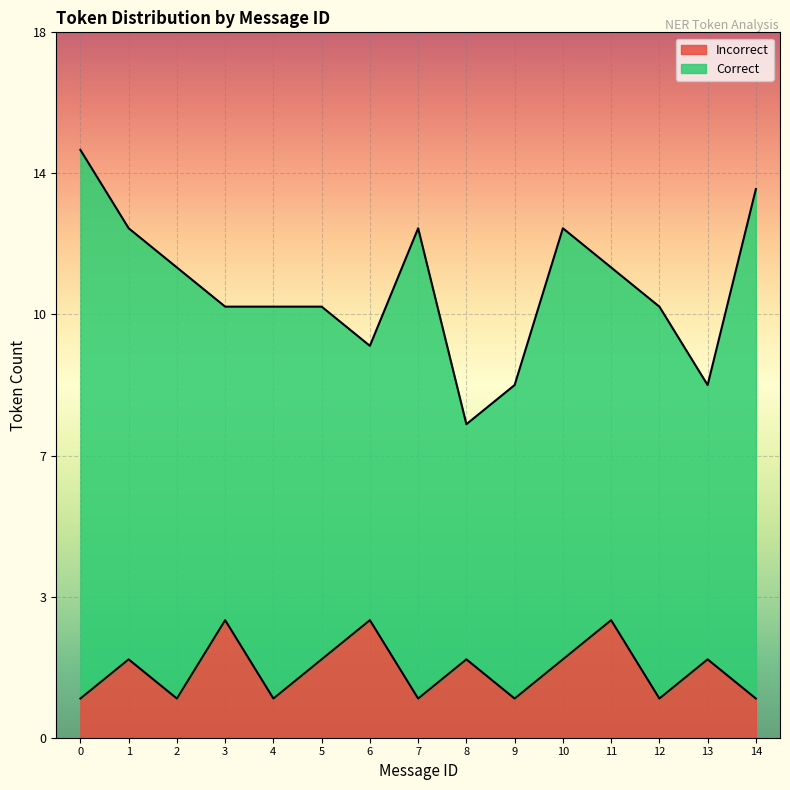

At which category does the data reach its first local valley?

2